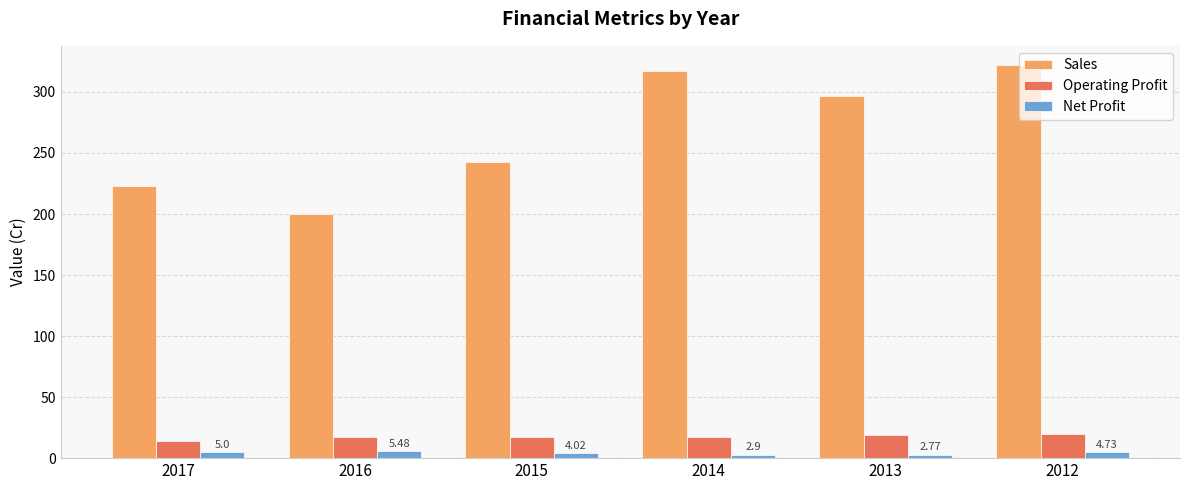

At how many categories does at least one series exceed 277?

3